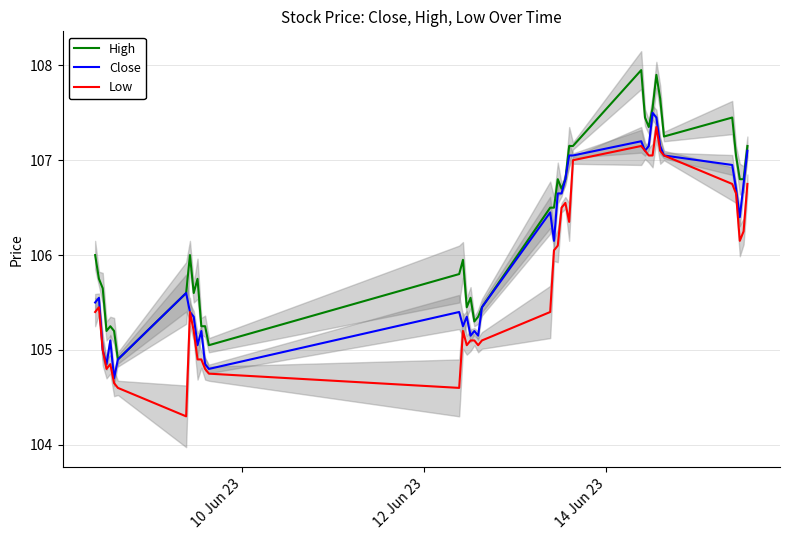

What is the minimum value for Low?

104.3